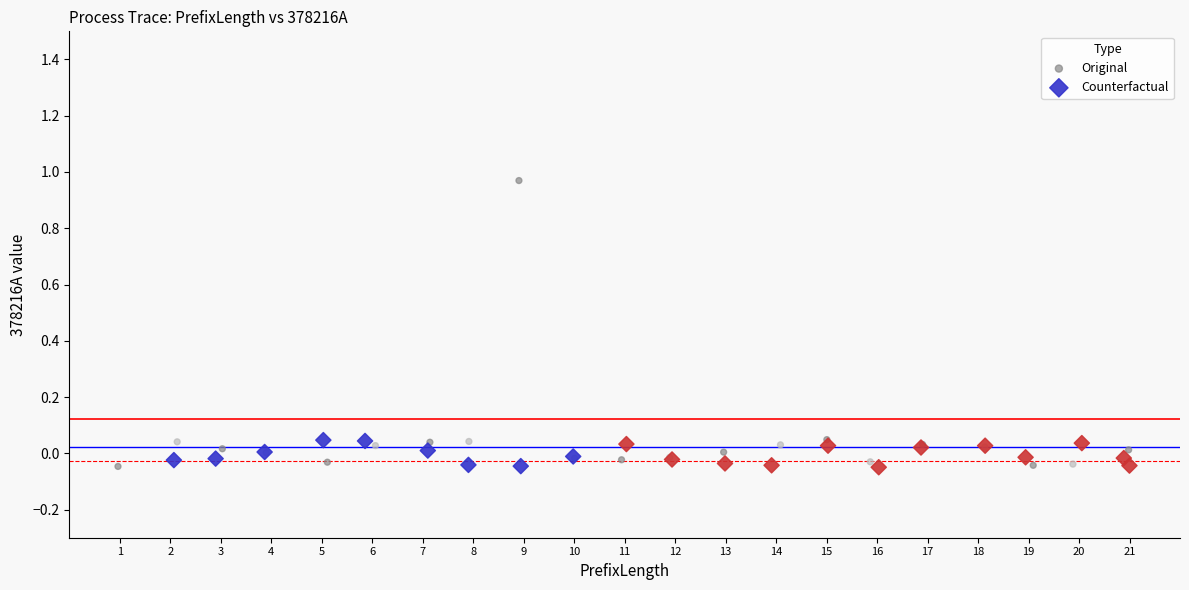

Which series has the widest spread of Y values?

Original